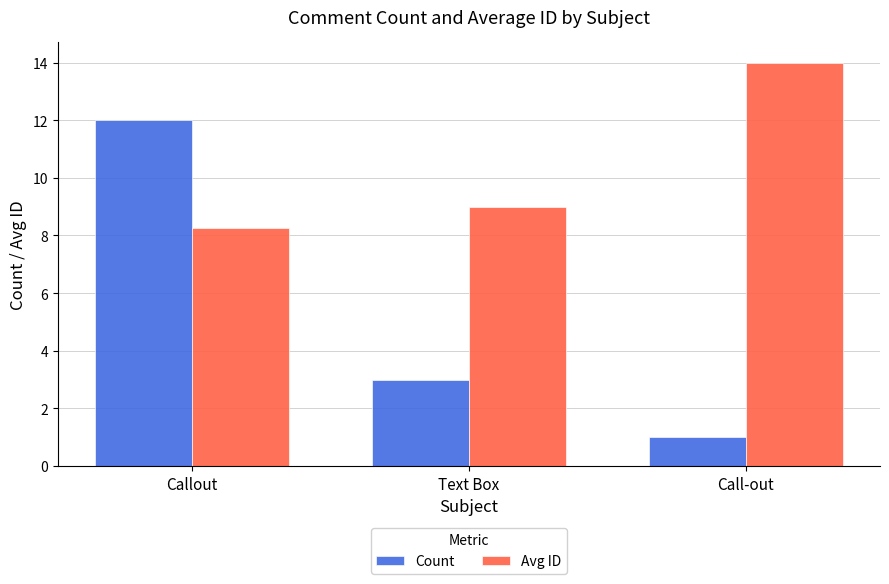

What is the label of the 1st bar from the right?

Call-out